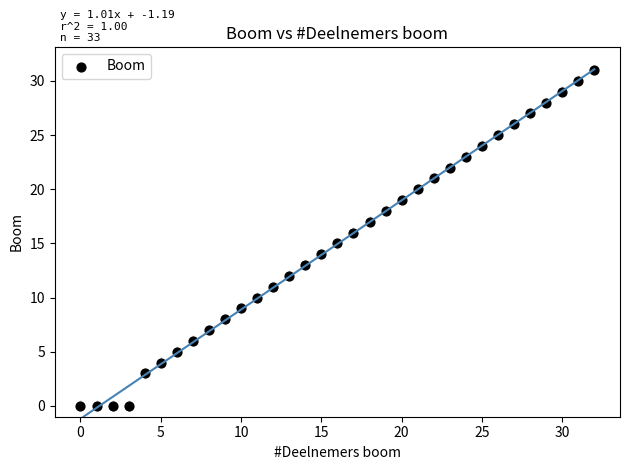

What is the range of Y values (max minus min)?

31